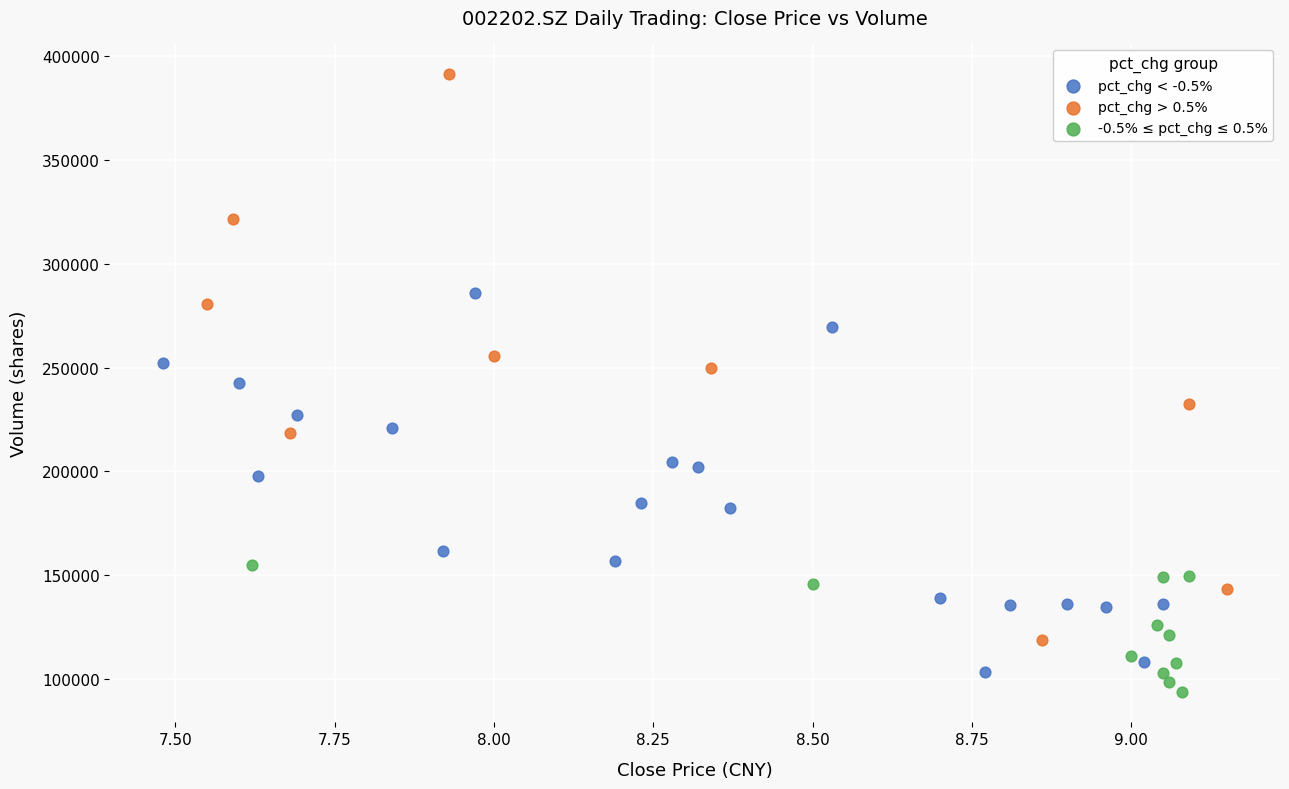

Which series has the widest spread of Y values?

pct_chg > 0.5%